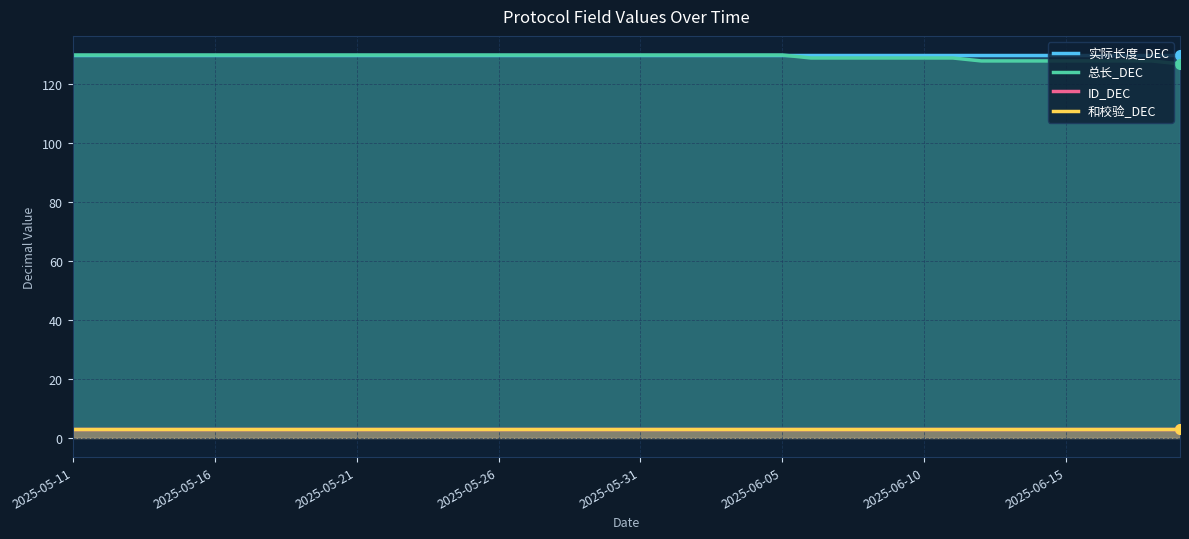

The value of 实际长度_DEC at 38 is 130. True or false?

True